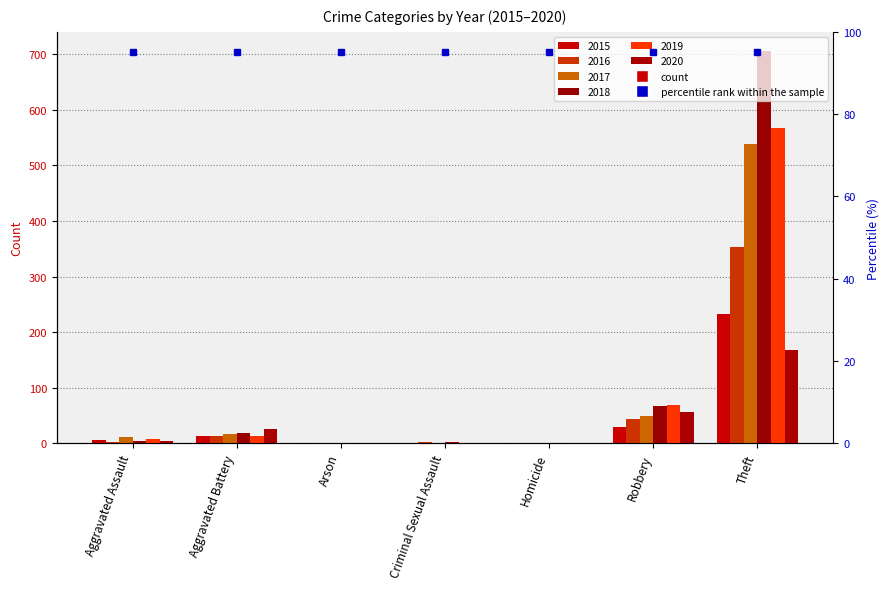

At which category does the chart reach its minimum across all series?

Arson